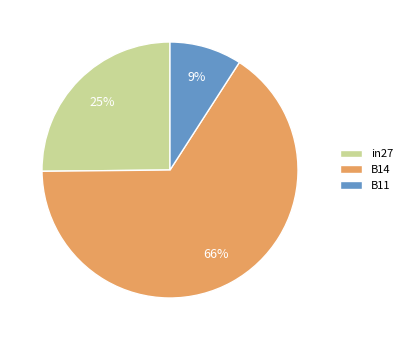

How many segments does this pie chart have?

3